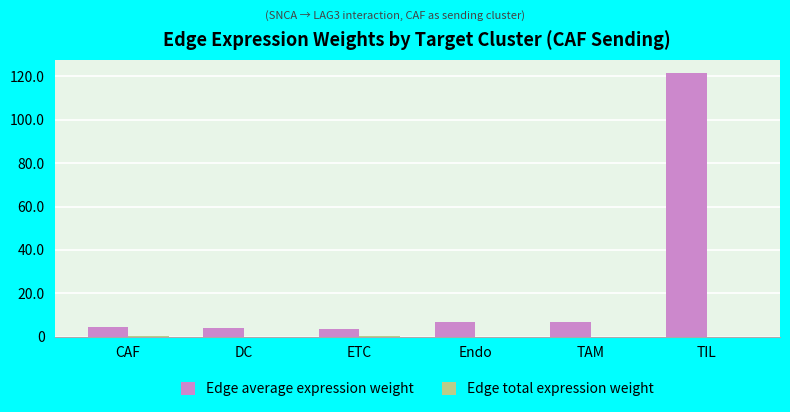

What is the maximum value shown in the chart?

121.5